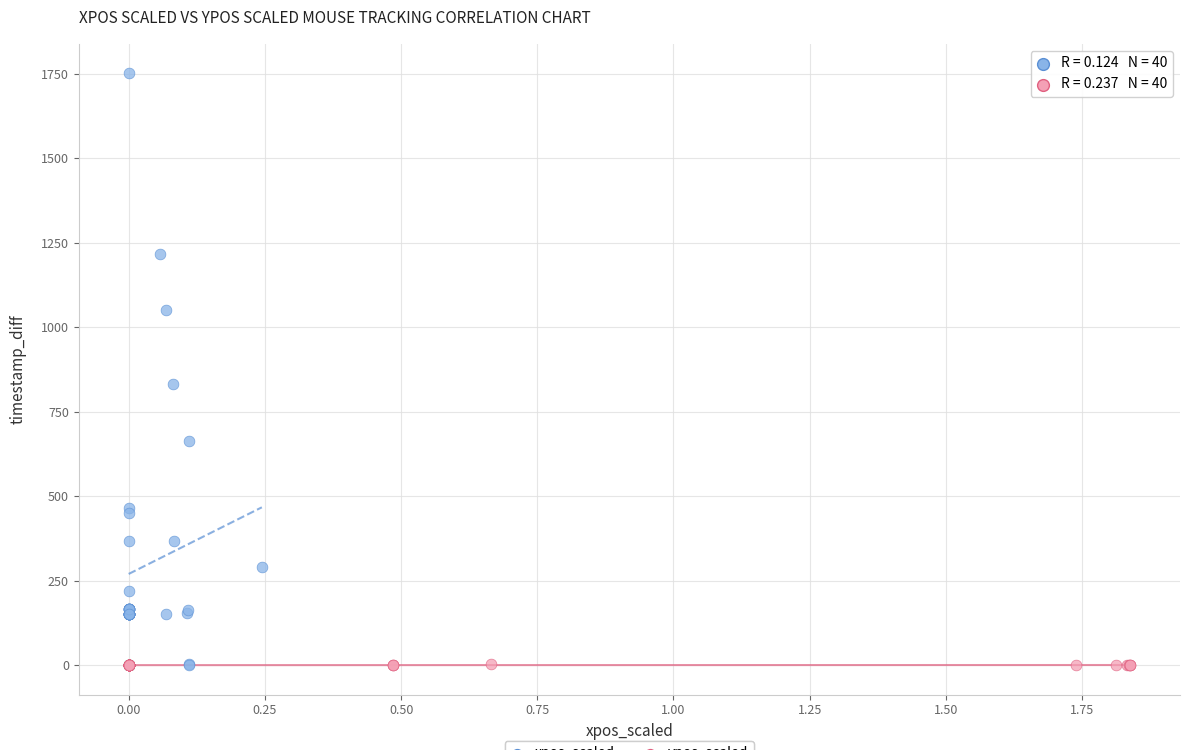

What are all the series names shown in the legend?

xpos_scaled, ypos_scaled